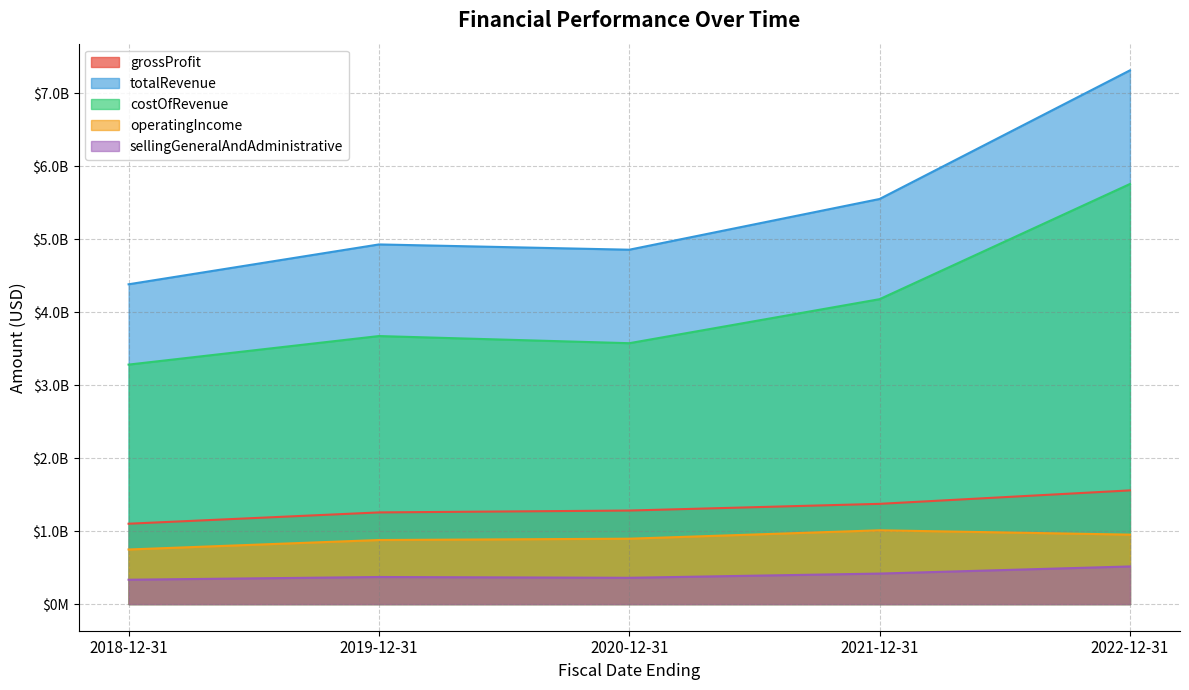

What is the lowest value of the grossProfit series?

1100945000